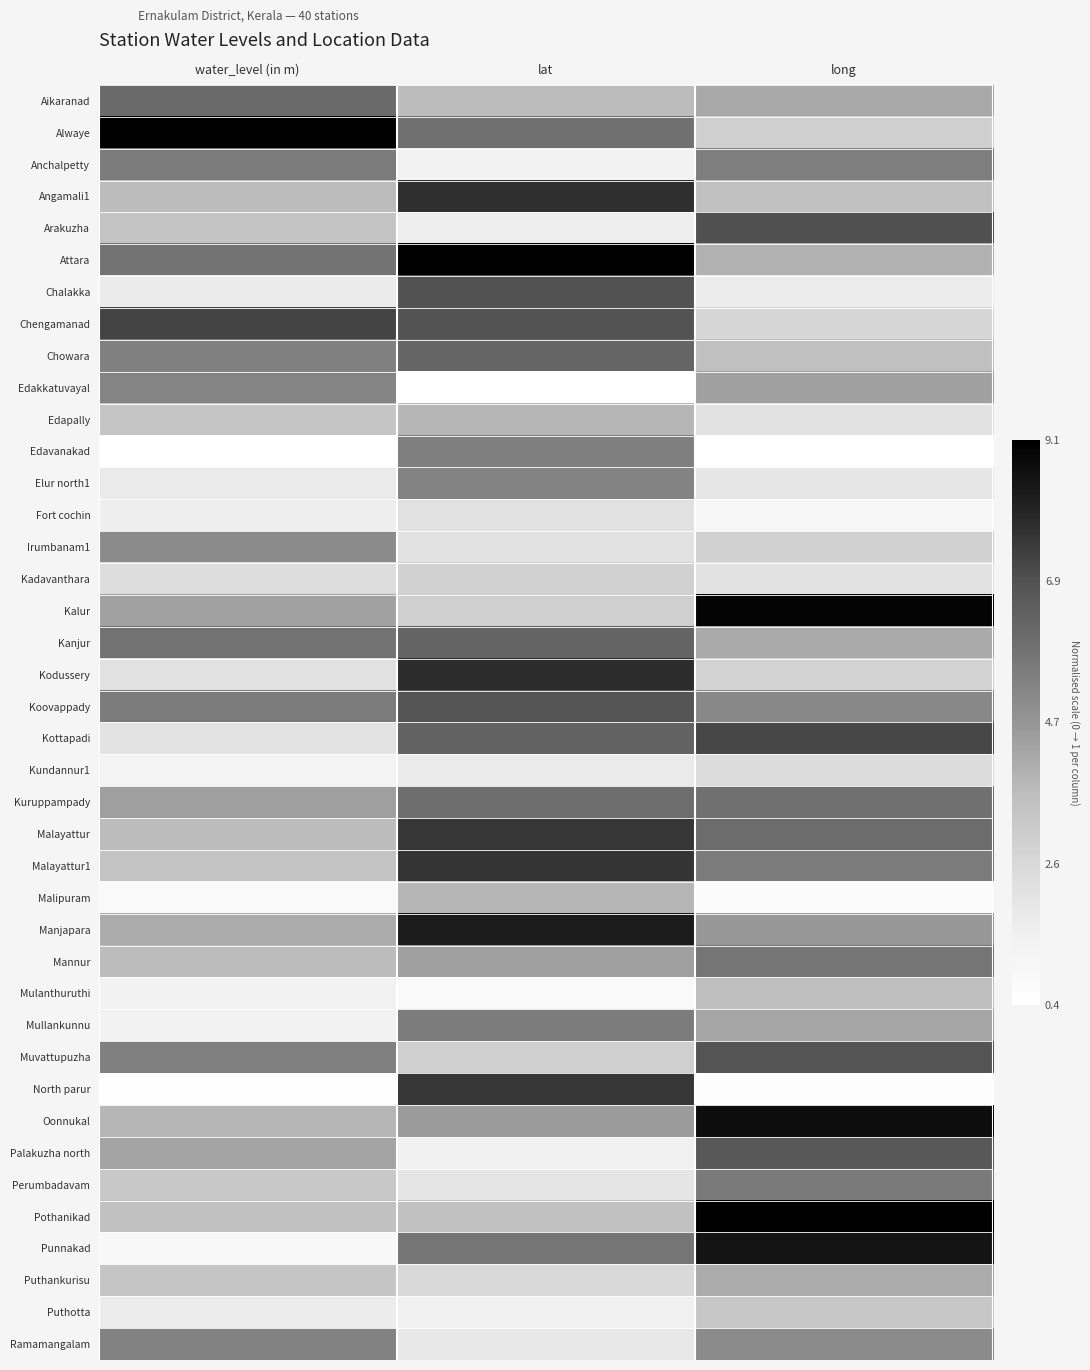

Reading right to left, list all the values displayed in this chart.

Aikaranad: long=0.4	lat=0.4	water_level (in m)=0.7
Alwaye: long=0.3	lat=0.6	water_level (in m)=1.0
Anchalpetty: long=0.6	lat=0.1	water_level (in m)=0.6
Angamali1: long=0.4	lat=0.8	water_level (in m)=0.4
Arakuzha: long=0.8	lat=0.1	water_level (in m)=0.3
Attara: long=0.4	lat=1.0	water_level (in m)=0.6
Chalakka: long=0.1	lat=0.7	water_level (in m)=0.2
Chengamanad: long=0.3	lat=0.7	water_level (in m)=0.8
Chowara: long=0.4	lat=0.7	water_level (in m)=0.6
Edakkatuvayal: long=0.5	lat=0.0	water_level (in m)=0.6
Edapally: long=0.2	lat=0.4	water_level (in m)=0.3
Edavanakad: long=0.0	lat=0.6	water_level (in m)=0.0
Elur north1: long=0.2	lat=0.6	water_level (in m)=0.2
Fort cochin: long=0.1	lat=0.2	water_level (in m)=0.1
Irumbanam1: long=0.3	lat=0.2	water_level (in m)=0.5
Kadavanthara: long=0.2	lat=0.3	water_level (in m)=0.2
Kalur: long=1.0	lat=0.3	water_level (in m)=0.5
Kanjur: long=0.4	lat=0.7	water_level (in m)=0.6
Kodussery: long=0.3	lat=0.9	water_level (in m)=0.2
Koovappady: long=0.5	lat=0.7	water_level (in m)=0.6
Kottapadi: long=0.8	lat=0.7	water_level (in m)=0.2
Kundannur1: long=0.2	lat=0.2	water_level (in m)=0.1
Kuruppampady: long=0.6	lat=0.6	water_level (in m)=0.5
Malayattur: long=0.6	lat=0.8	water_level (in m)=0.4
Malayattur1: long=0.6	lat=0.8	water_level (in m)=0.3
Malipuram: long=0.0	lat=0.4	water_level (in m)=0.0
Manjapara: long=0.5	lat=0.9	water_level (in m)=0.4
Mannur: long=0.6	lat=0.5	water_level (in m)=0.4
Mulanthuruthi: long=0.4	lat=0.0	water_level (in m)=0.1
Mullankunnu: long=0.4	lat=0.6	water_level (in m)=0.1
Muvattupuzha: long=0.7	lat=0.3	water_level (in m)=0.6
North parur: long=0.0	lat=0.8	water_level (in m)=0.0
Oonnukal: long=0.9	lat=0.5	water_level (in m)=0.4
Palakuzha north: long=0.7	lat=0.1	water_level (in m)=0.5
Perumbadavam: long=0.6	lat=0.2	water_level (in m)=0.3
Pothanikad: long=1.0	lat=0.4	water_level (in m)=0.4
Punnakad: long=0.9	lat=0.6	water_level (in m)=0.1
Puthankurisu: long=0.4	lat=0.2	water_level (in m)=0.3
Puthotta: long=0.3	lat=0.1	water_level (in m)=0.1
Ramamangalam: long=0.5	lat=0.2	water_level (in m)=0.6